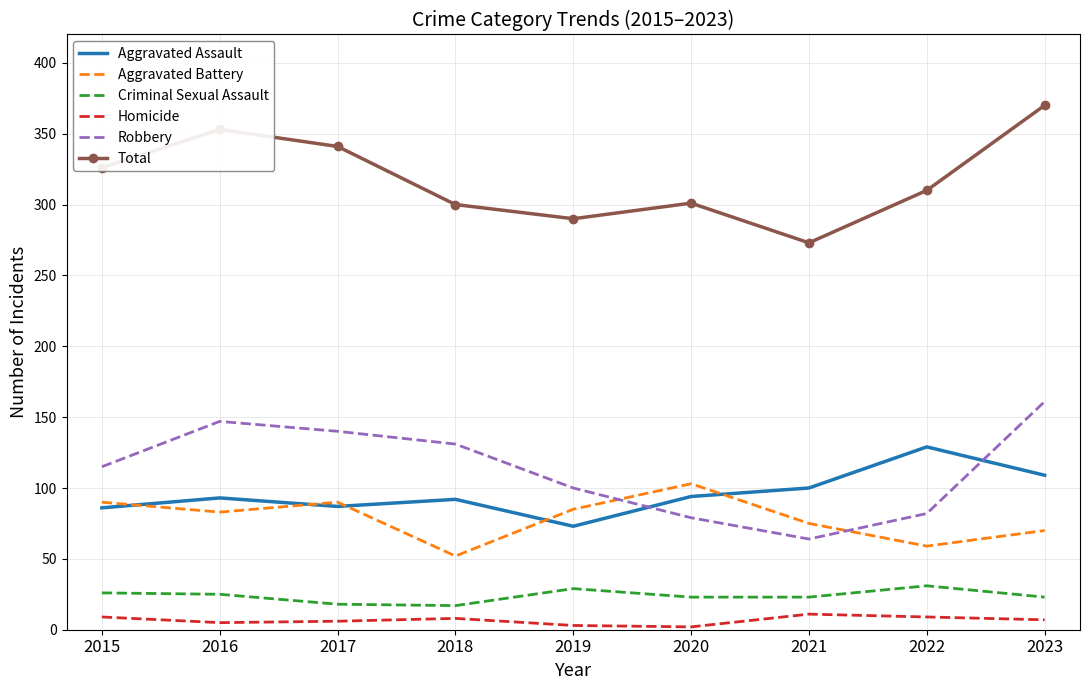

How many distinct data groups are displayed?

6